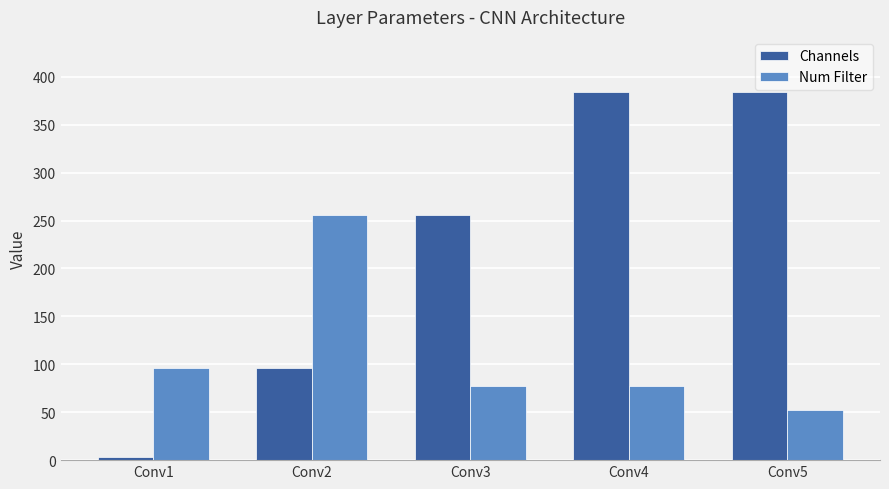

What is the lowest value of the Channels series?

3